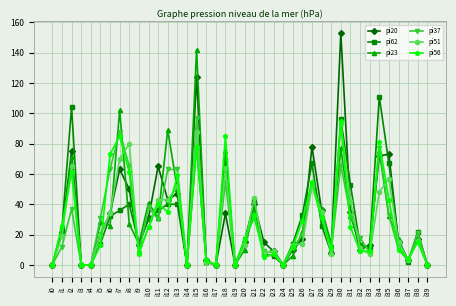

True or false: pi51 has more than 2 interior local peaks.

True